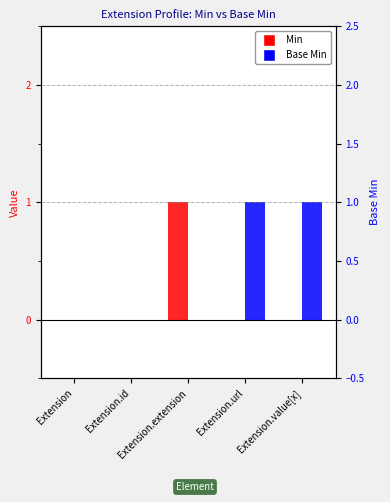

How many groups of bars are there?

5